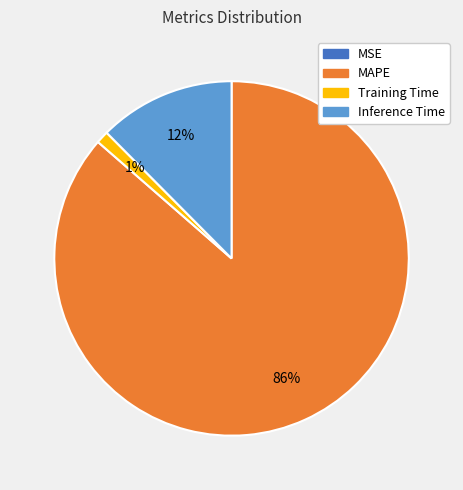

Is there a majority slice in this chart?

Yes